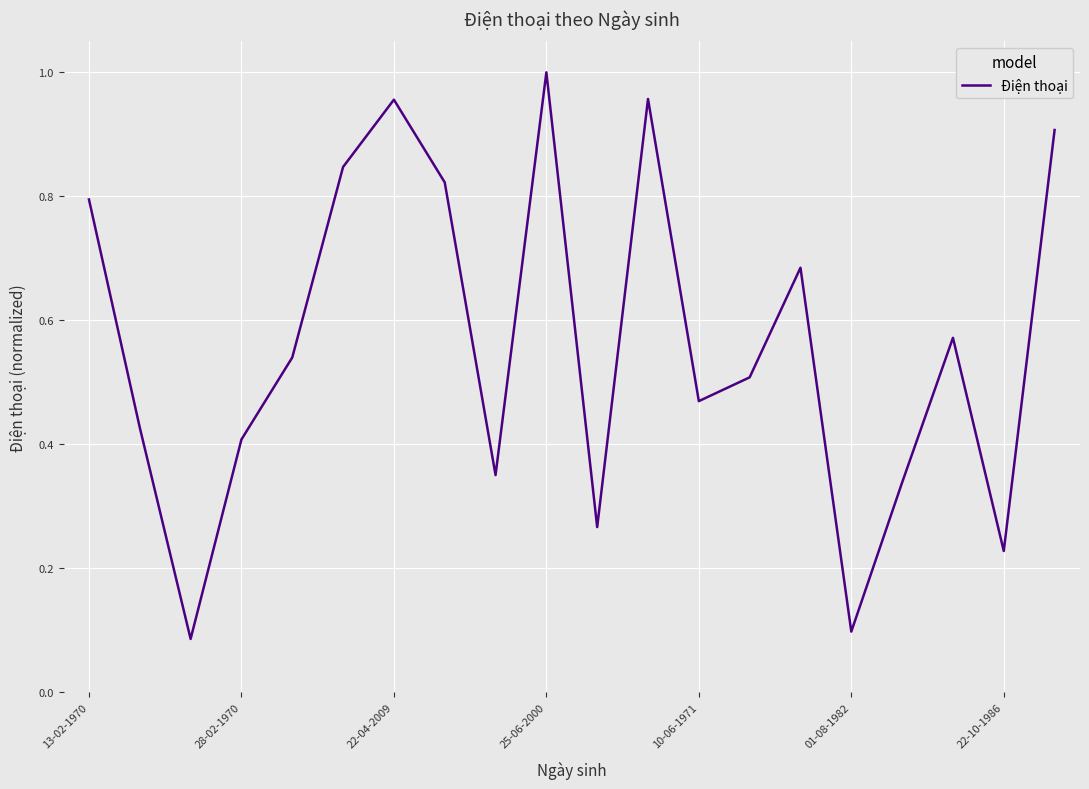

At which category does the chart reach its peak across all series?

25-06-2000